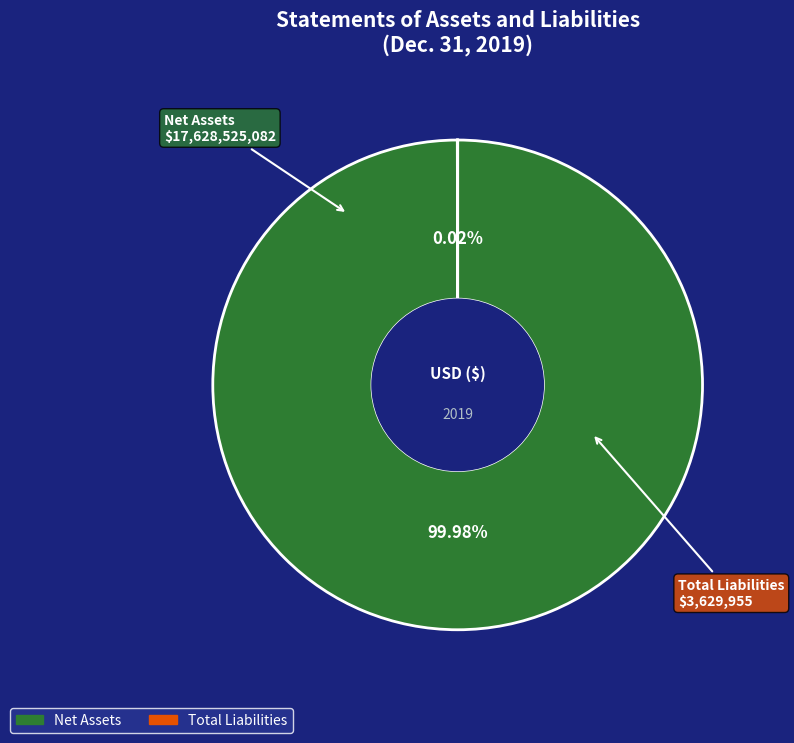

Does any single category account for the majority?

Yes